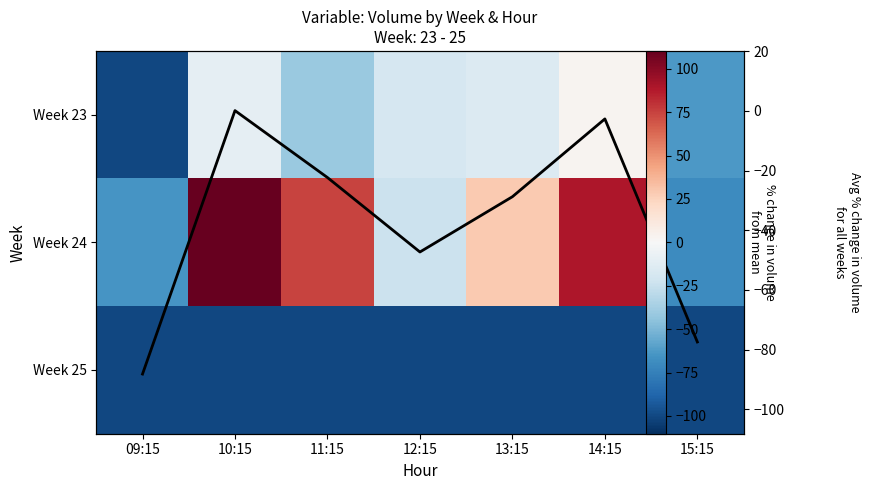

What is the difference between the Week 24 values at 12:15 and 11:15?

97.7